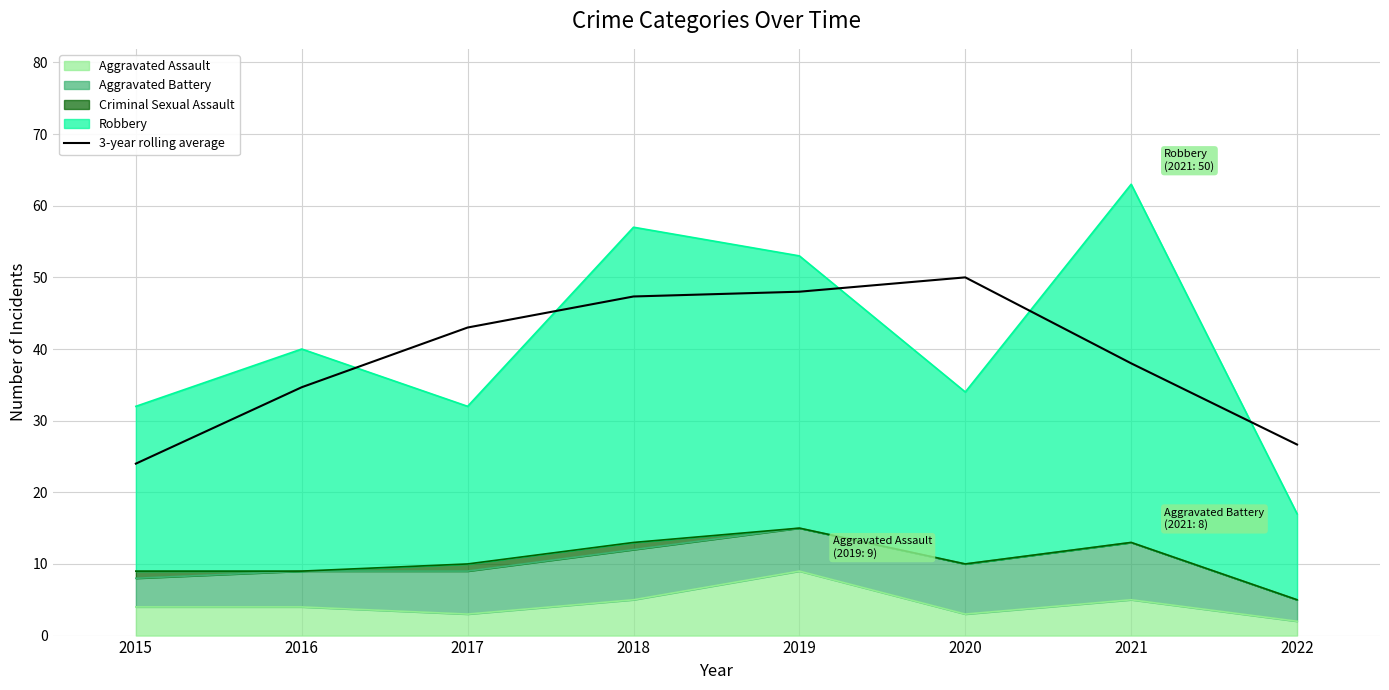

What is the value of the 4th point from the left?

47.3